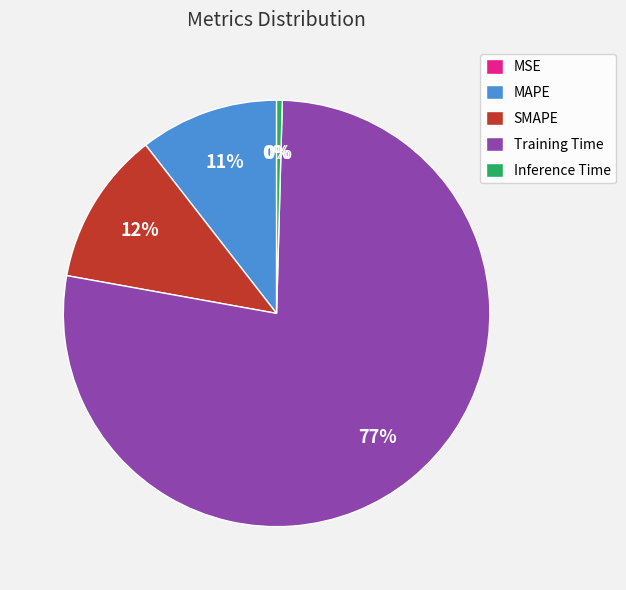

To the nearest percent, what is the average slice percentage?

20%